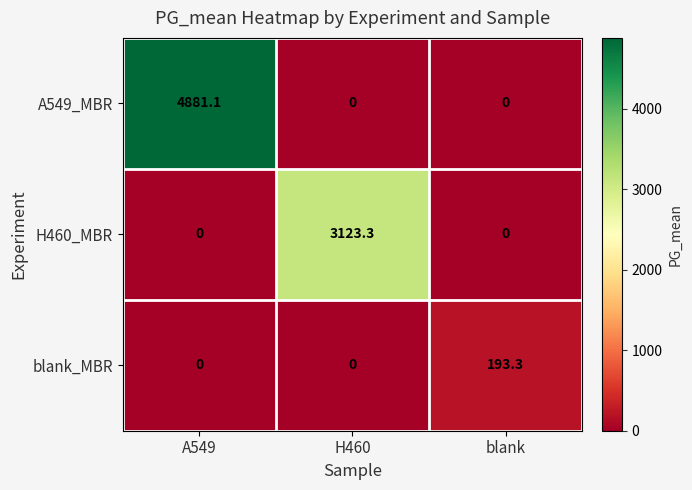

Which series has the largest range (max minus min)?

A549_MBR